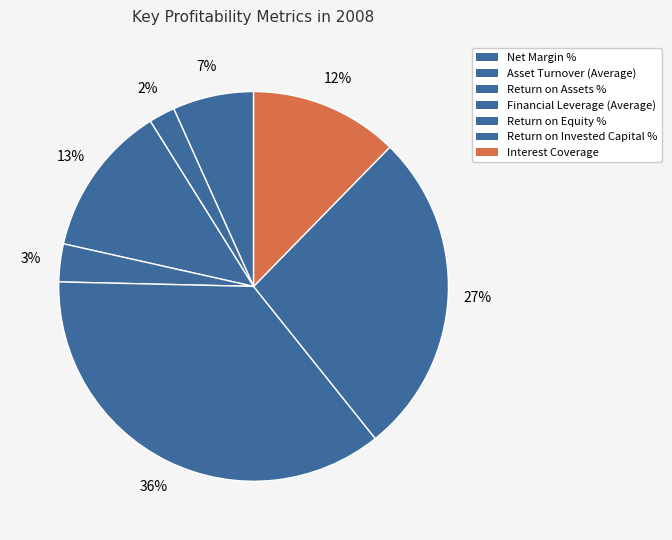

To the nearest percent, what percentage of the pie is Return on Equity %?

36%